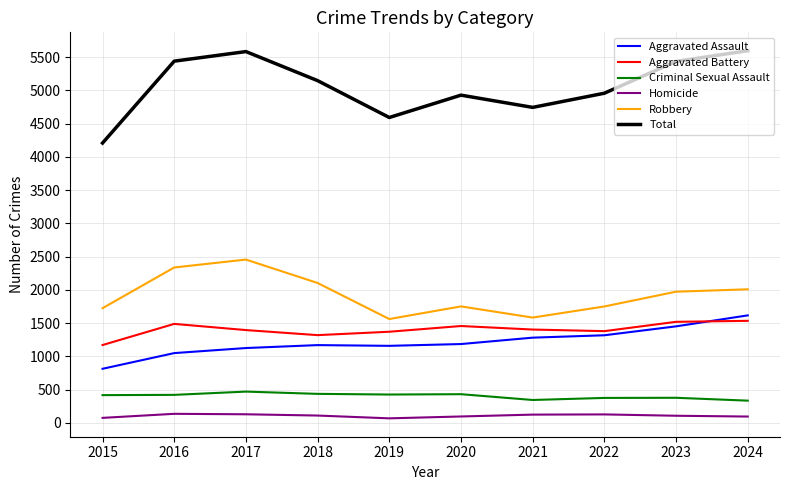

Which series has the largest total across all categories?

Total